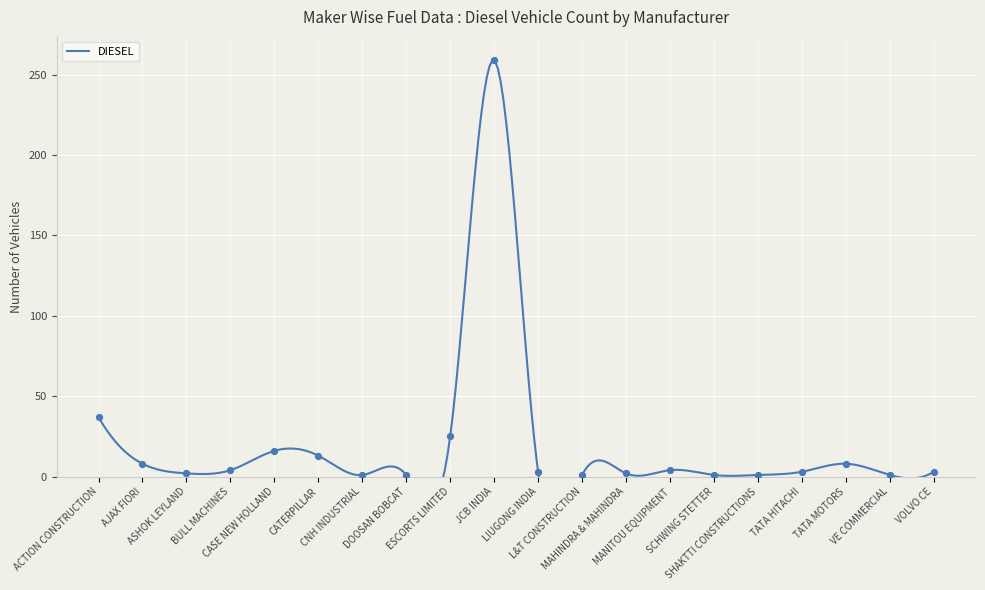

What is the ratio of the value at JCB INDIA to the value at CATERPILLAR?

19.9